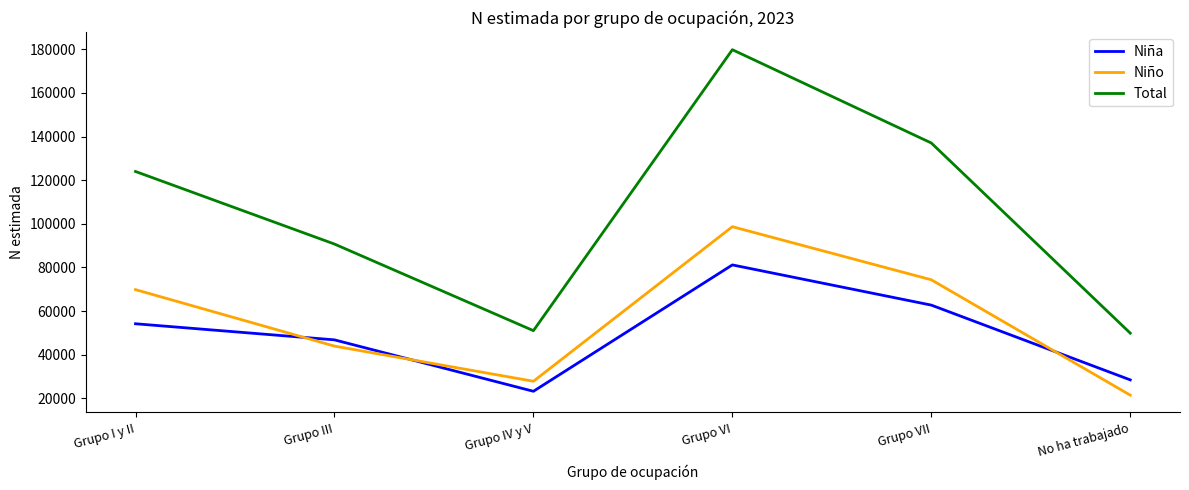

True or false: Niña has a value of 54162 at Grupo I y II.

True